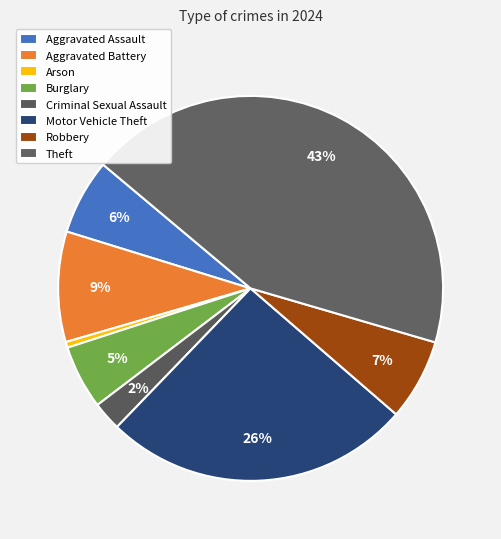

To the nearest percent, what is the difference between the Aggravated Assault and Criminal Sexual Assault slice percentages?

4%